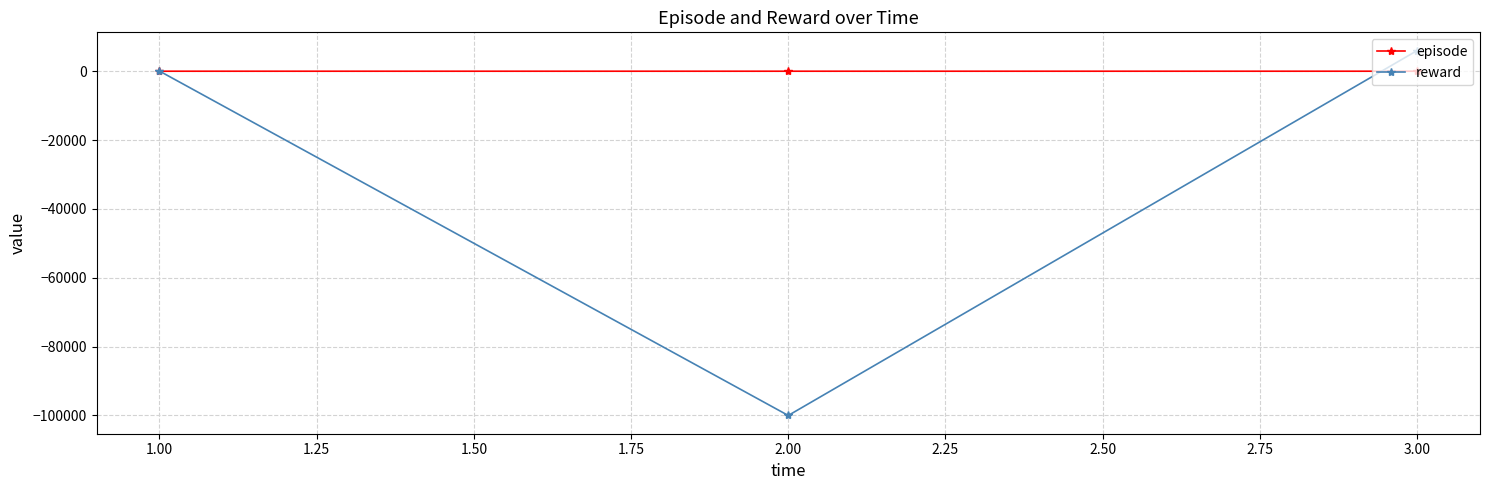

How many data points in reward are above 51?

2